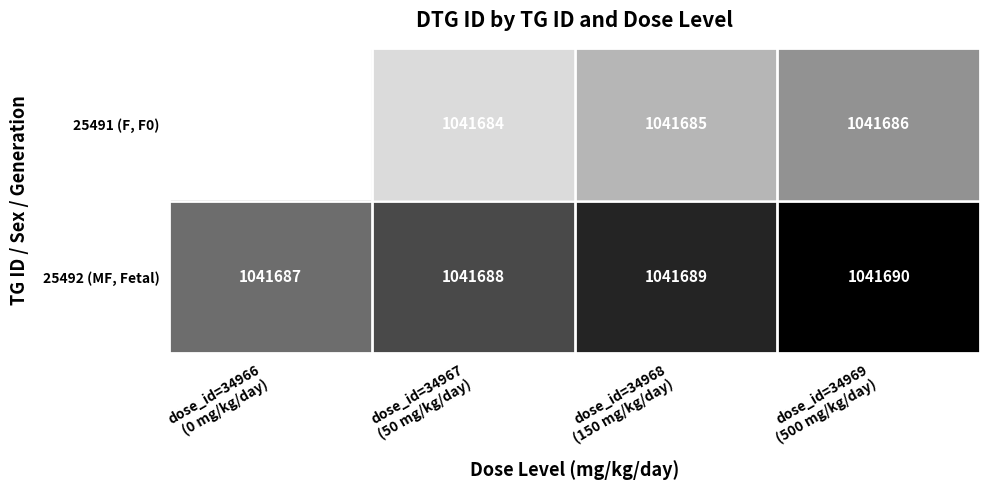

At how many categories does at least one series exceed 1041685?

4